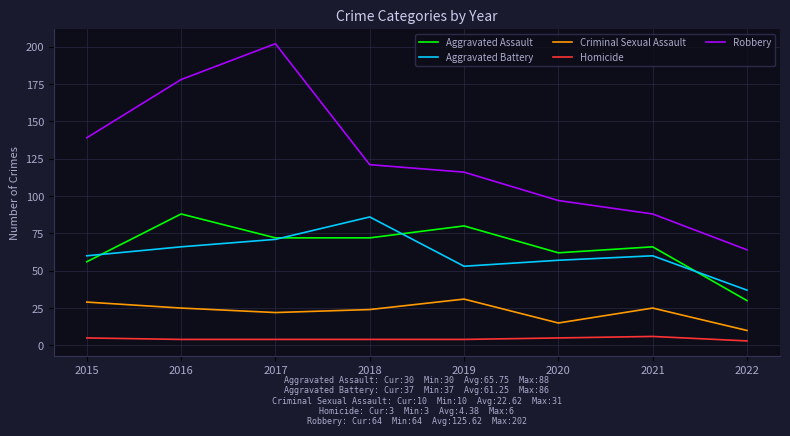

What is the difference between the maximum and minimum values in the Homicide series?

3